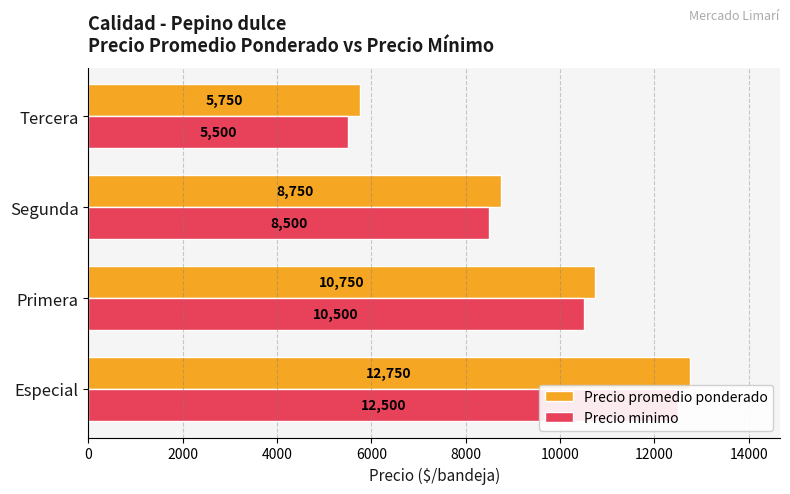

Does the chart contain any negative values?

No